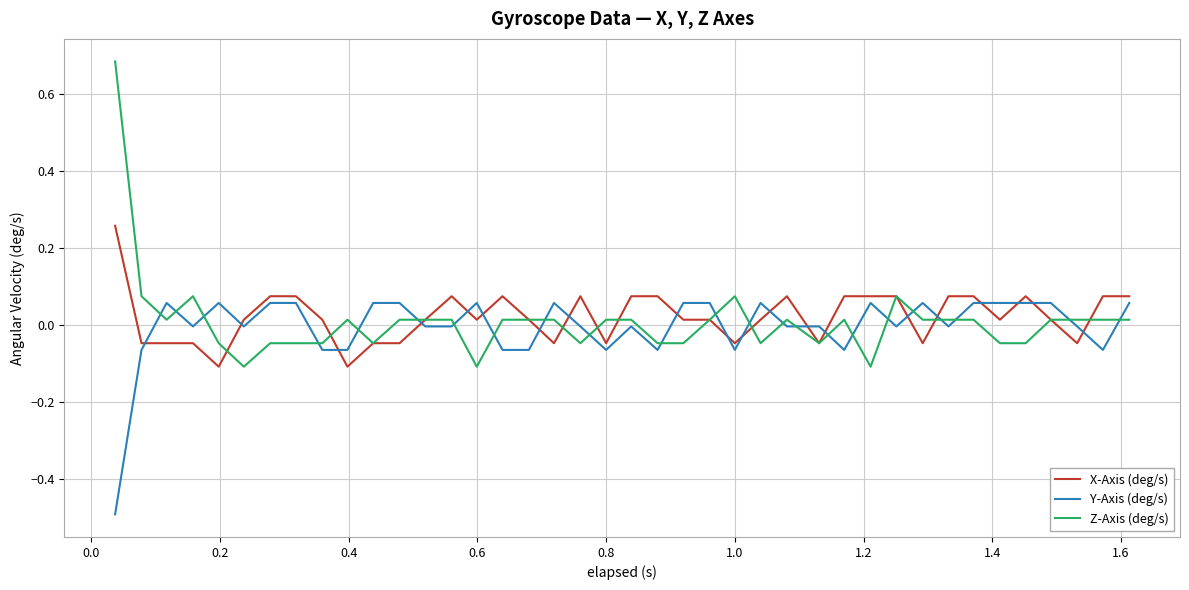

Which series has the widest spread of values?

Z-Axis (deg/s)